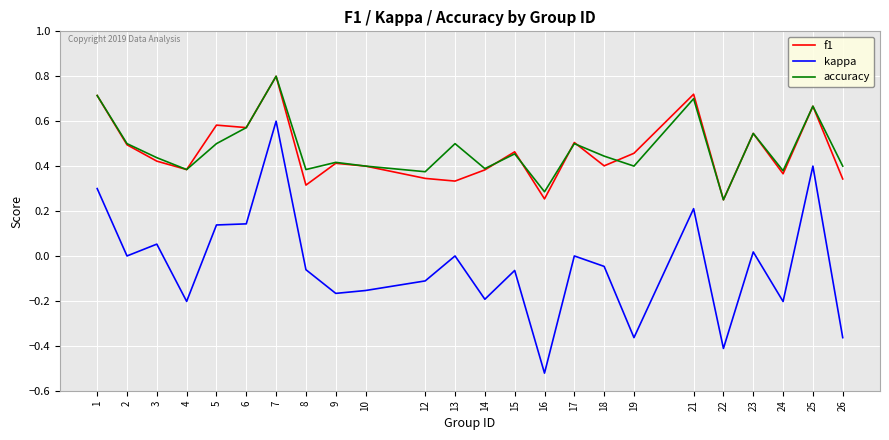

What is the sum of all kappa values?

-1.0